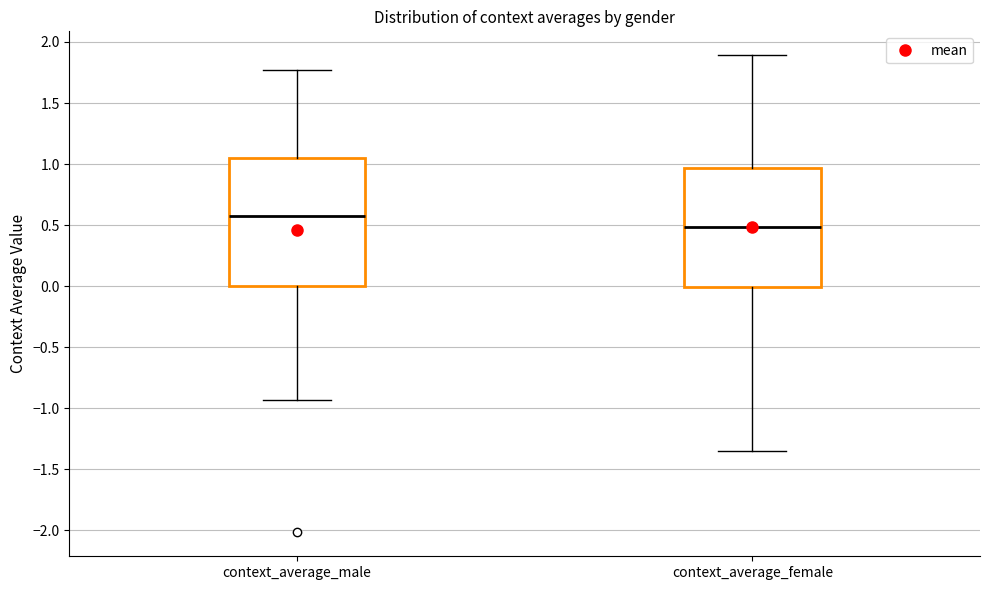

Reading left to right, read every box against the y-axis: the position of its median line, the range the box covers, and the ends of its whiskers. The values are not printed on the chart, so give them approximately, as read against the axis.

context_average_male: median 0.60, box 0.00 to 1.05, whiskers -0.95 to 1.75
context_average_female: median 0.50, box 0.00 to 0.95, whiskers -1.35 to 1.90